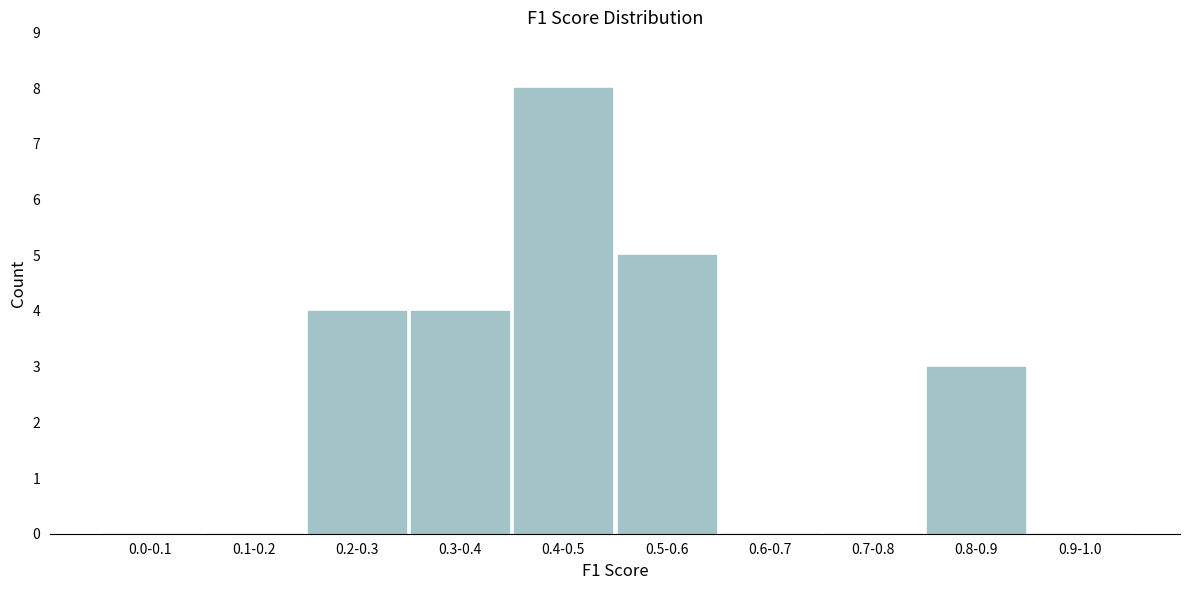

Reading right to left, list all the values displayed in this chart.

0.9-1.0=0	0.8-0.9=3	0.7-0.8=0	0.6-0.7=0	0.5-0.6=5	0.4-0.5=8	0.3-0.4=4	0.2-0.3=4	0.1-0.2=0	0.0-0.1=0